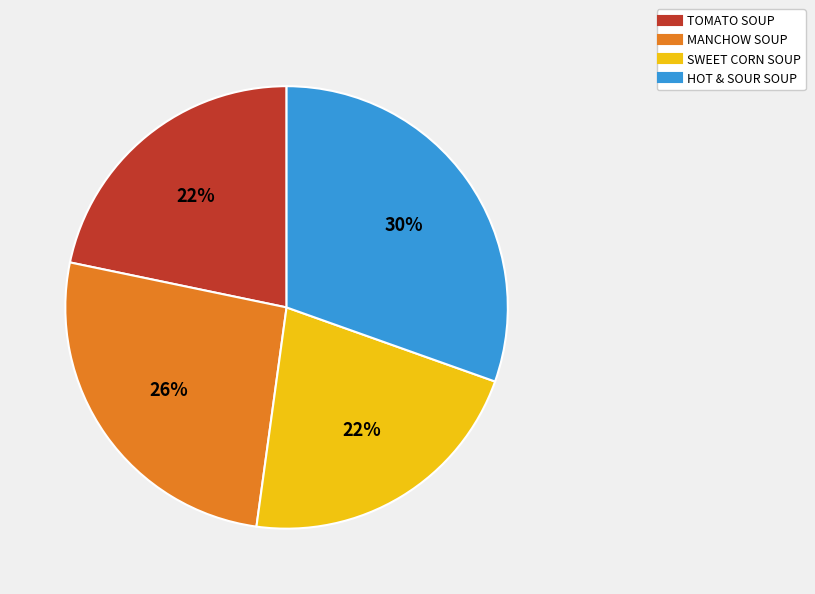

Combined, do HOT & SOUR SOUP and MANCHOW SOUP account for over 50%?

Yes